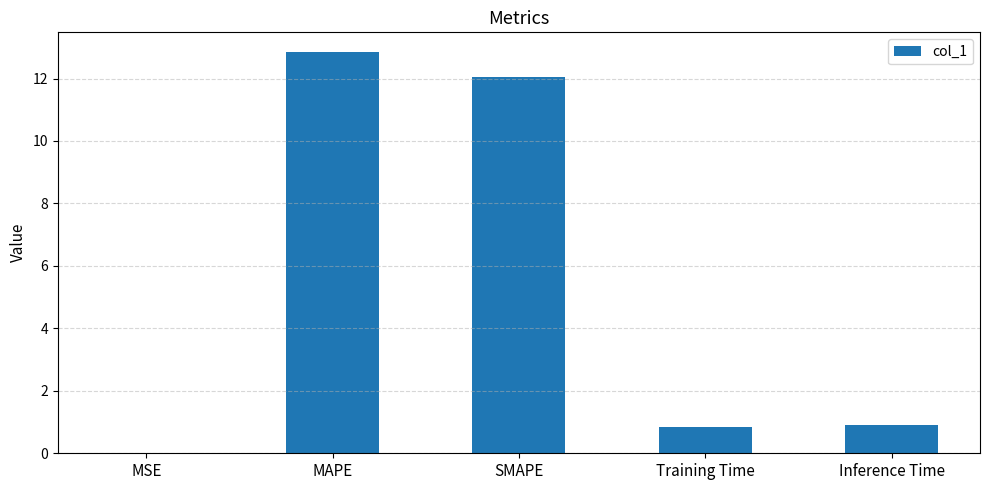

Read the value at Training Time.

0.8